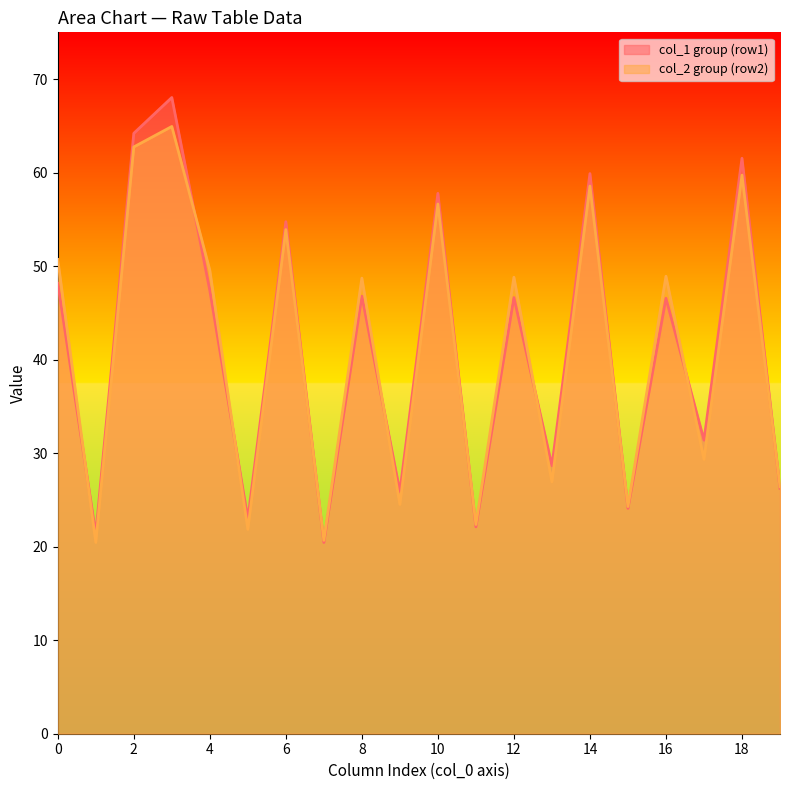

Which series changed the most between 0 and 18?

col_1 group (row1)